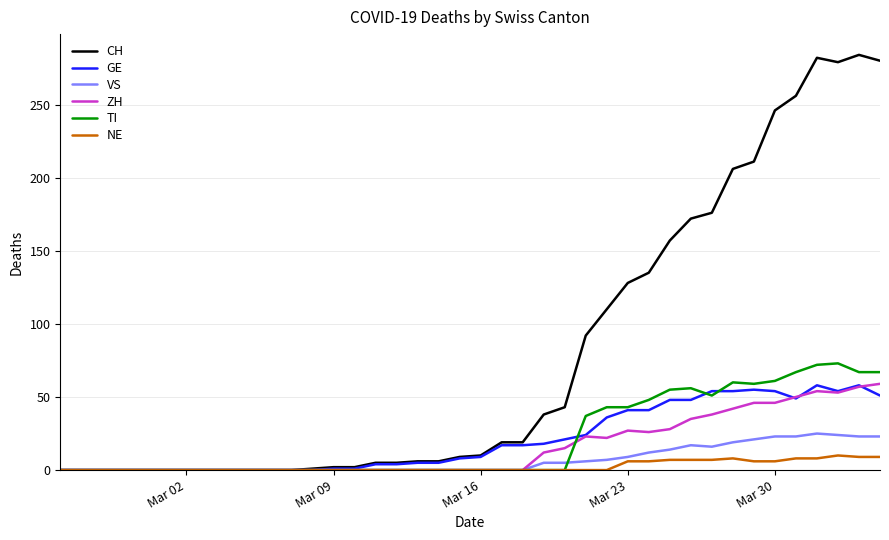

Which series has the largest total across all categories?

CH